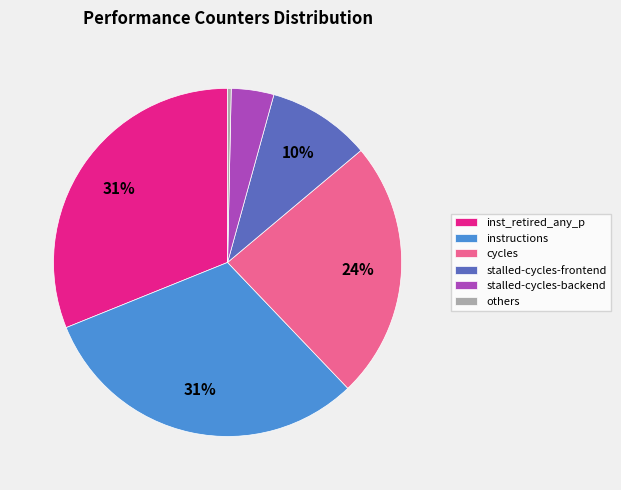

Combined, do cycles and stalled-cycles-backend account for over 50%?

No